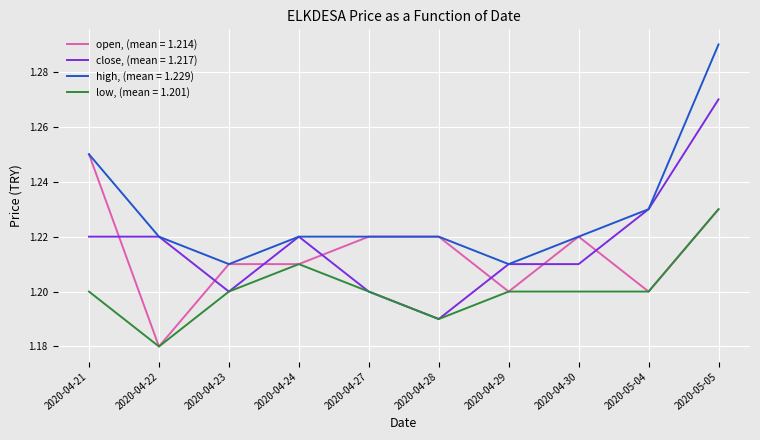

At which category does the chart reach its peak across all series?

2020-05-05